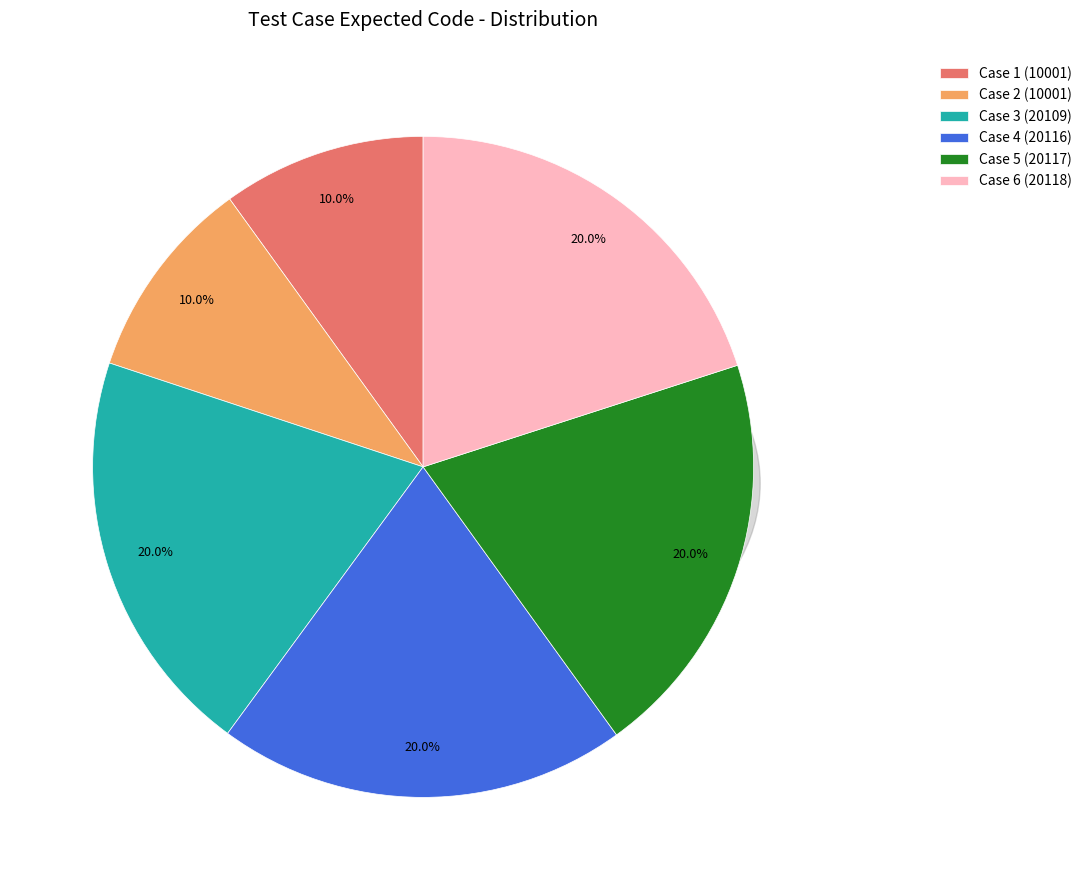

Is Case 6 (20118) the majority of the pie?

No